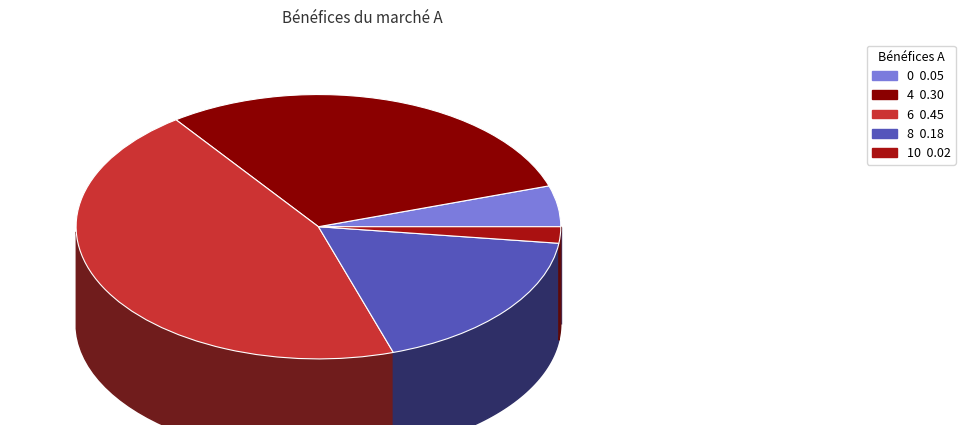

How many segments does this pie chart have?

5